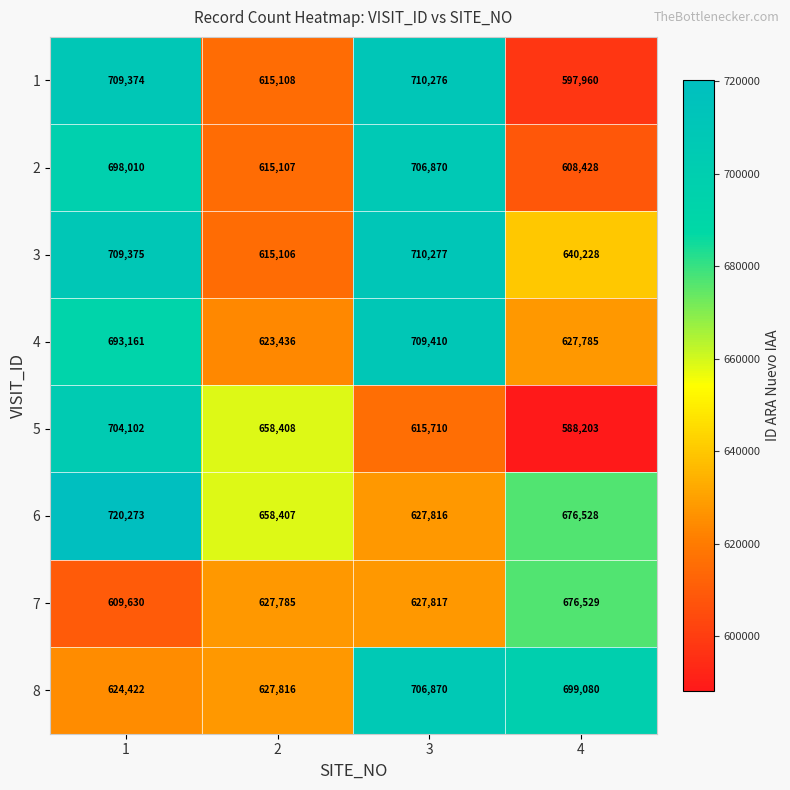

Which series has the largest total across all categories?

6